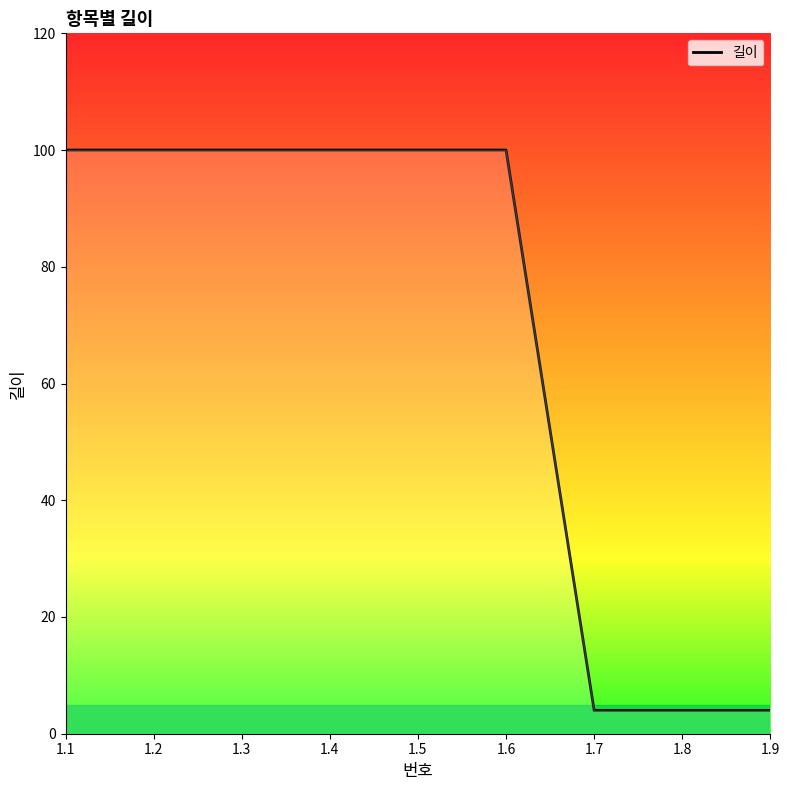

What is the value of the 3rd point from the left?

100